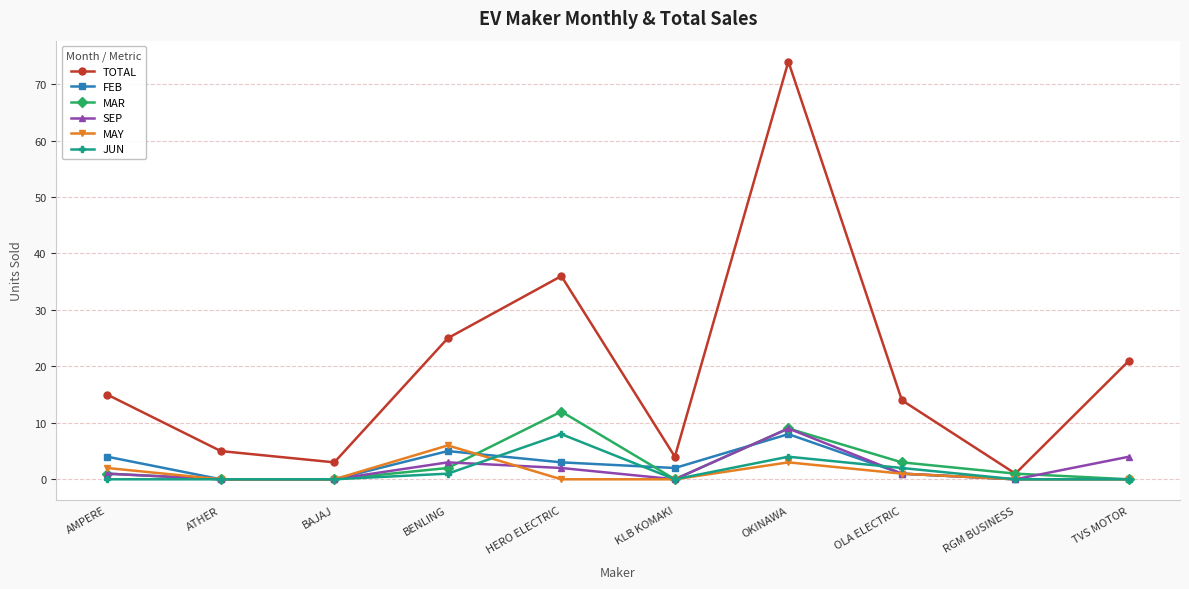

How many lines are shown in the chart?

6